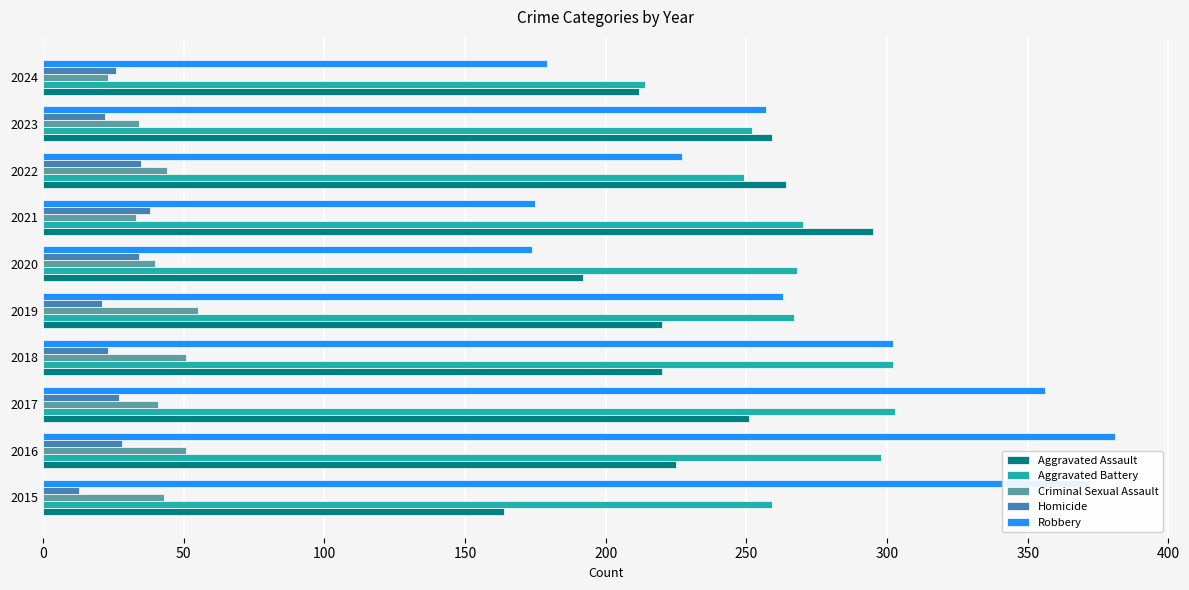

What is the difference between the second highest and minimum values in the Robbery series?

198